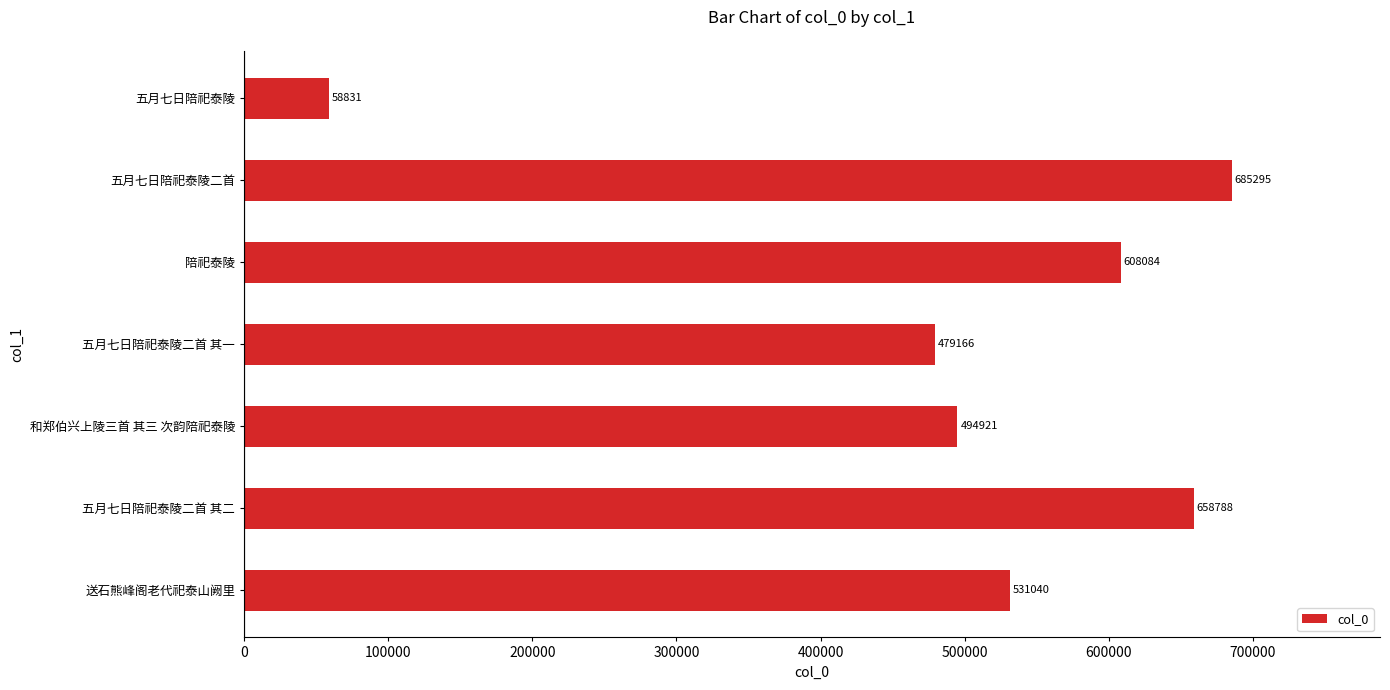

List the labels in order of value, smallest first.

五月七日陪祀泰陵, 五月七日陪祀泰陵二首 其一, 和郑伯兴上陵三首 其三 次韵陪祀泰陵, 送石熊峰阁老代祀泰山阙里, 陪祀泰陵, 五月七日陪祀泰陵二首 其二, 五月七日陪祀泰陵二首